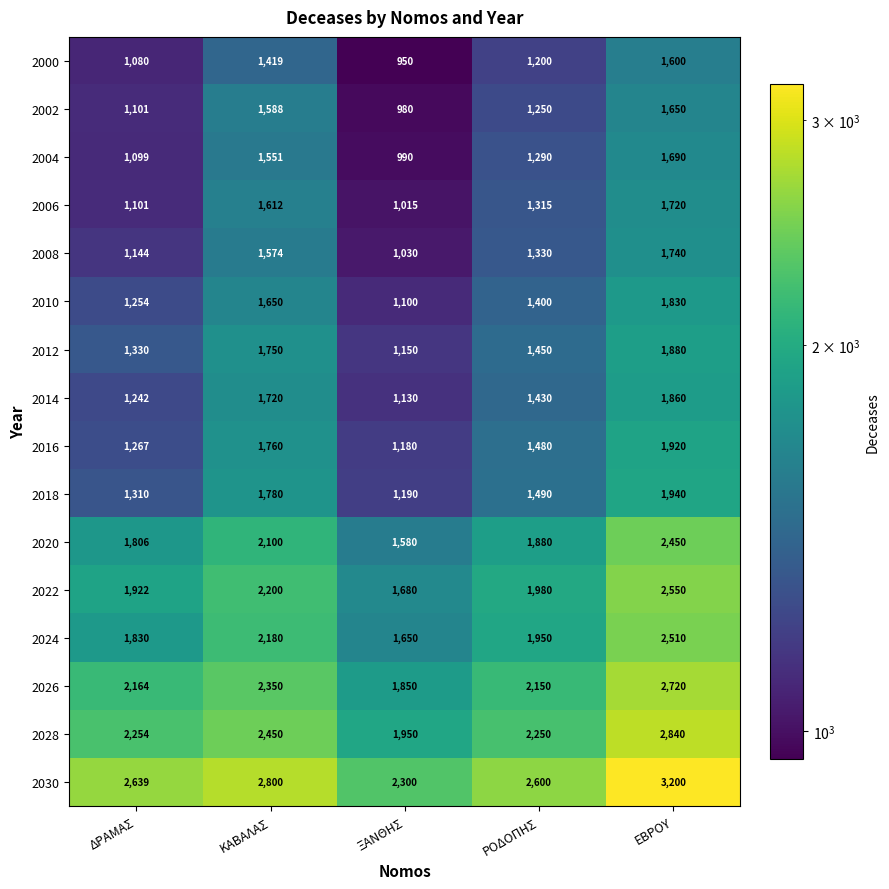

Which series has the largest range (max minus min)?

2030